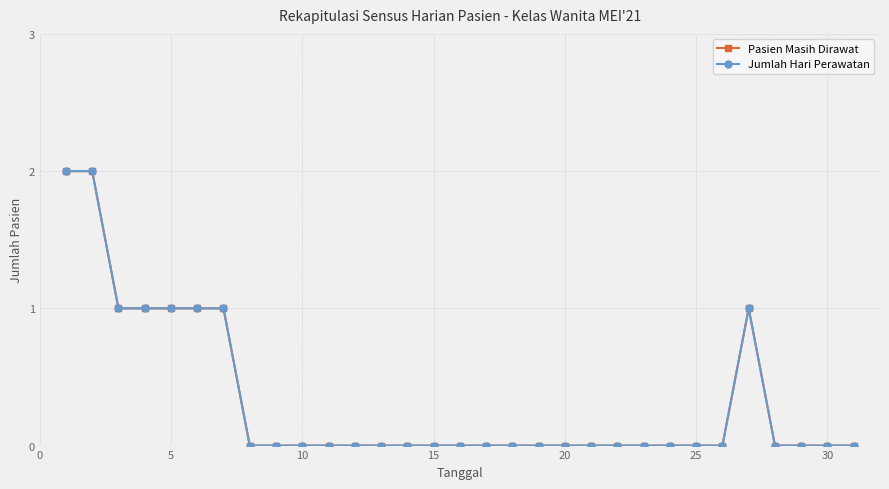

How many lines are shown in the chart?

2